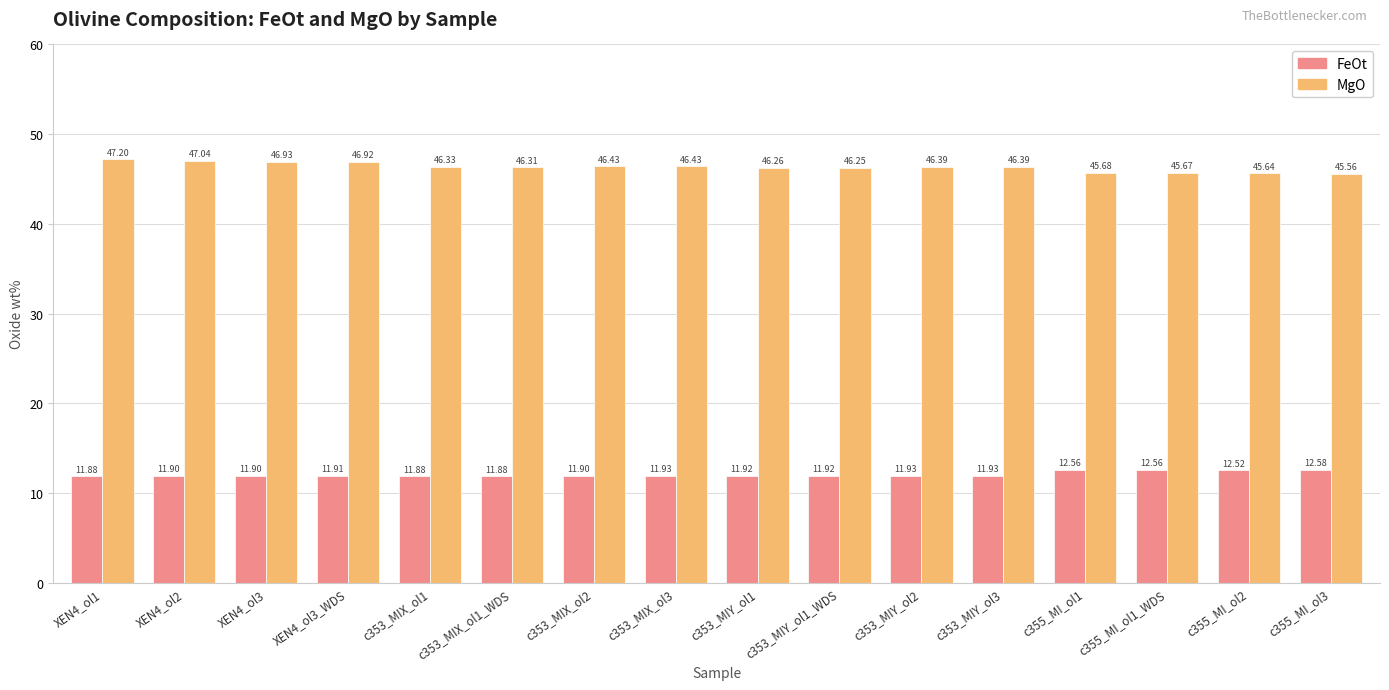

What is the spread (max minus min) of values at c355_MI_ol1?

33.1